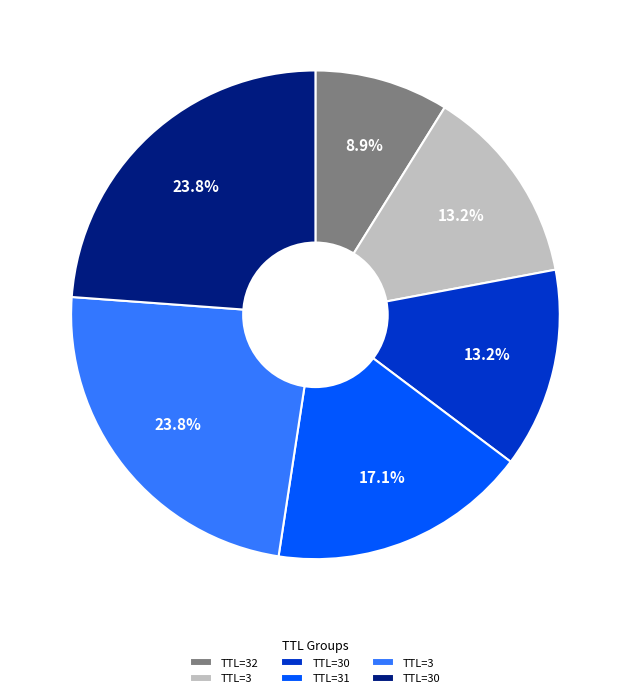

Count the number of slices in the pie.

6